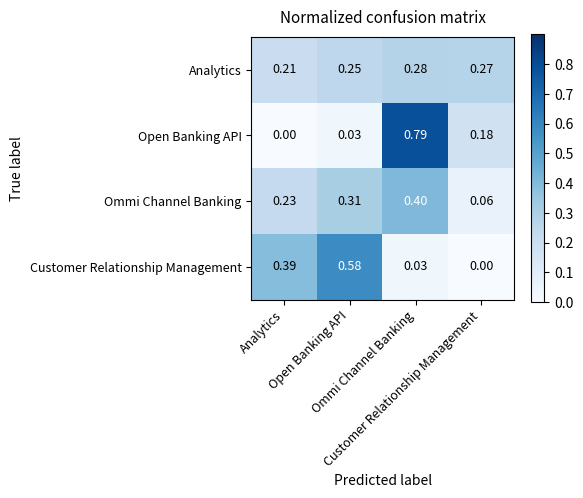

How many series are shown in this chart?

4